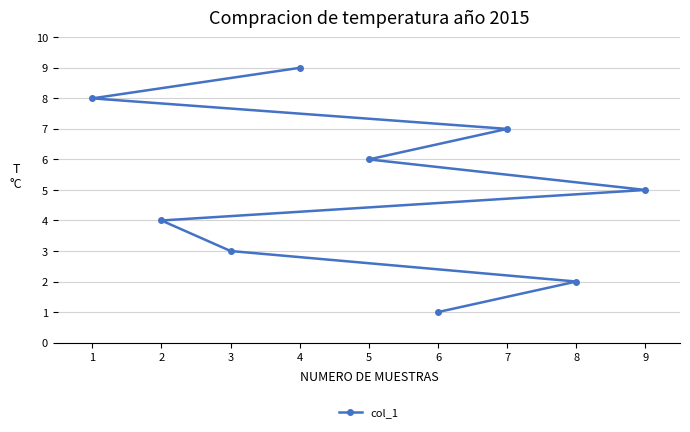

Rank the categories by value from highest to lowest.

4, 1, 7, 5, 9, 2, 3, 8, 6